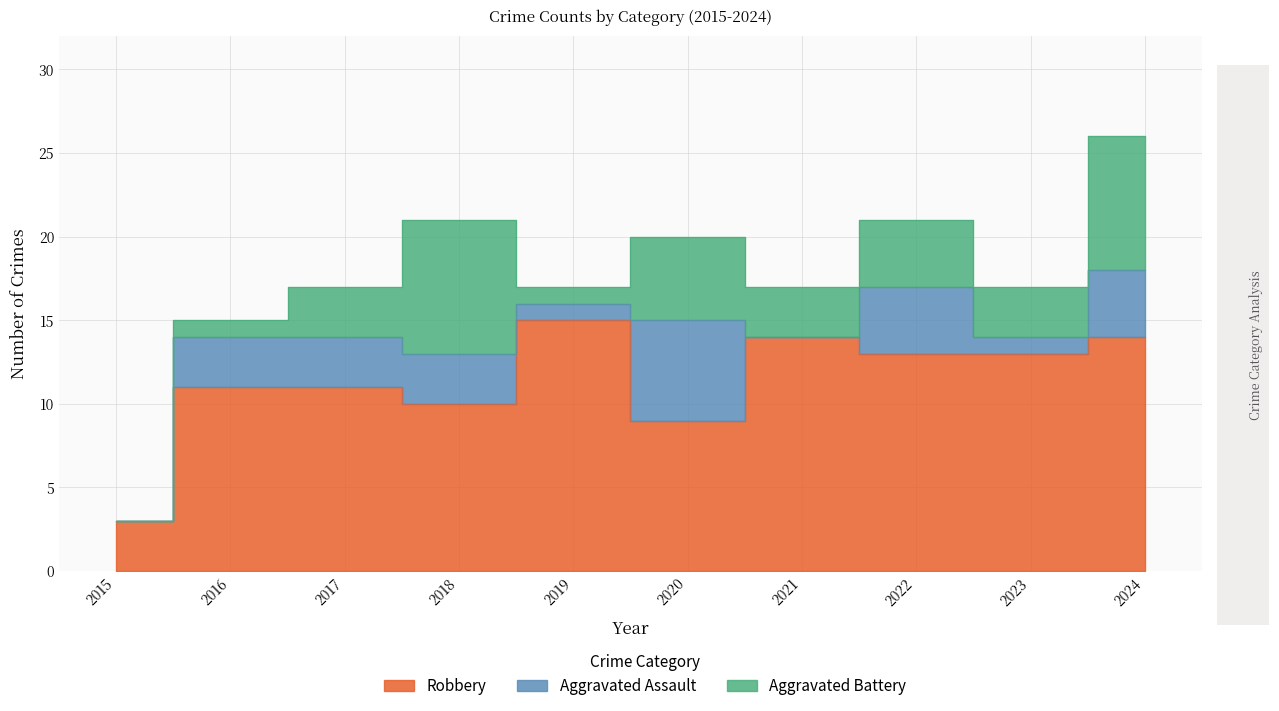

The Robbery series shows 5 at 2018. True or false?

False